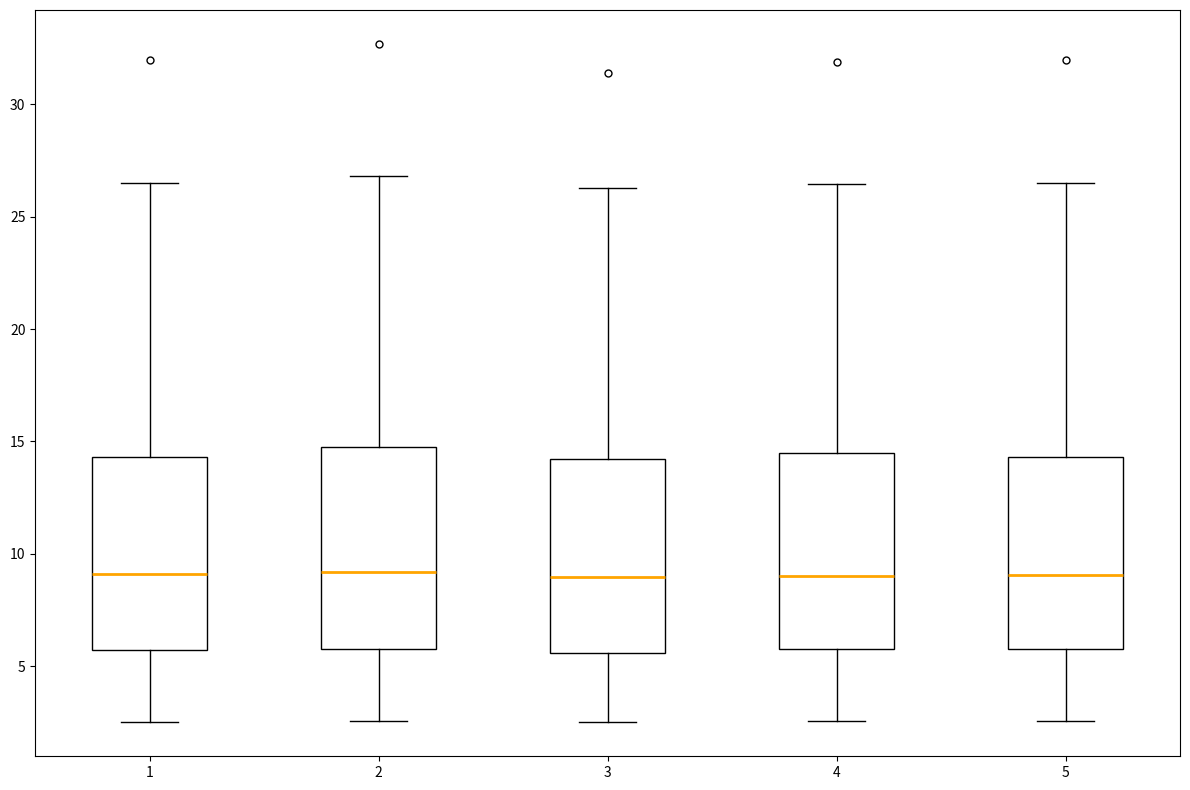

Where is the upper edge of the box at x = 1 on the y-axis? The values are not printed on the chart, so give them approximately, as read against the axis.

14.5